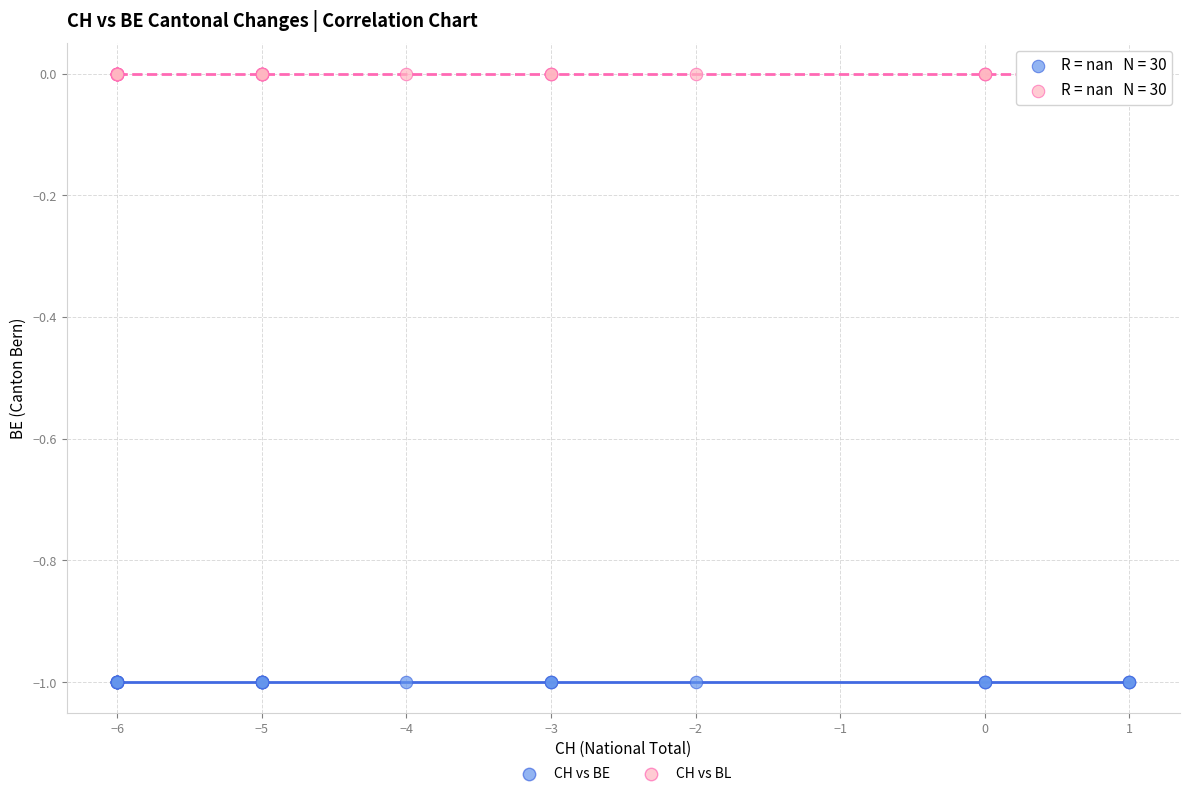

Which series reaches the maximum Y coordinate?

CH vs BL